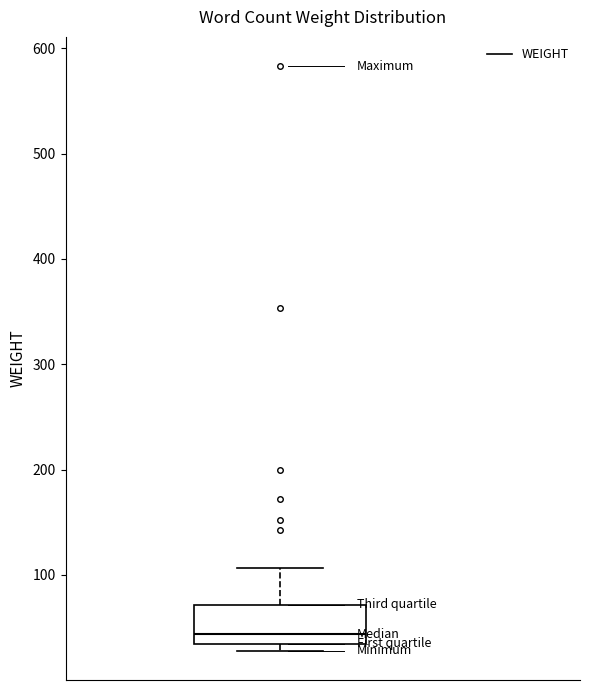

Where does the upper whisker of the box end on the y-axis? The values are not printed on the chart, so give them approximately, as read against the axis.

110